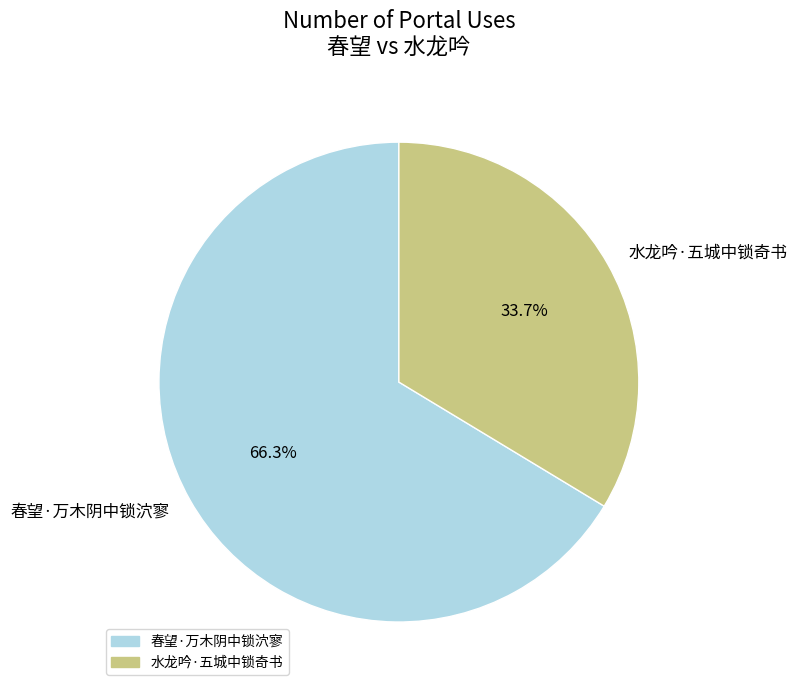

What percentage do 水龙吟·五城中锁奇书 and 春望·万木阴中锁泬寥 together represent?

100.0%